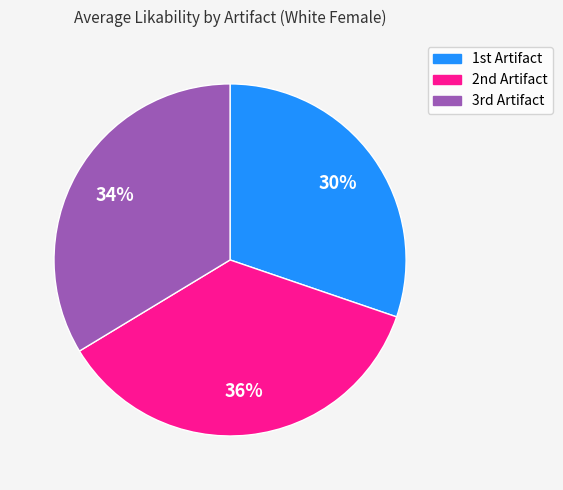

Rank the categories by value from lowest to highest.

1st Artifact, 3rd Artifact, 2nd Artifact